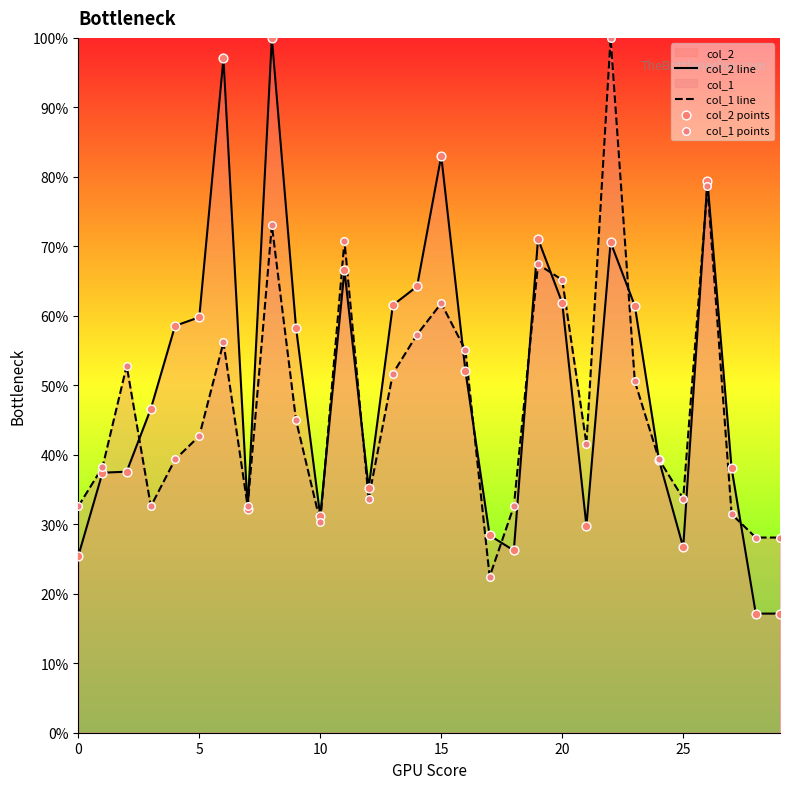

What is the greatest value displayed?

100.0